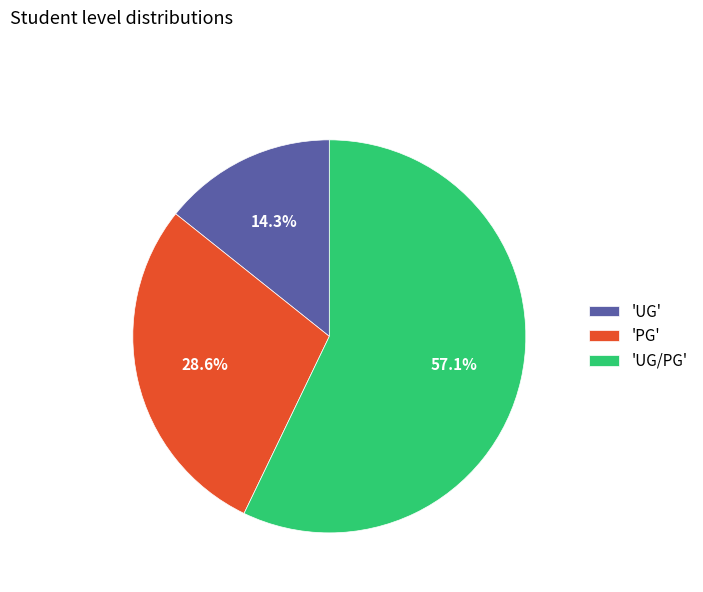

Which slice is the largest?

'UG/PG'